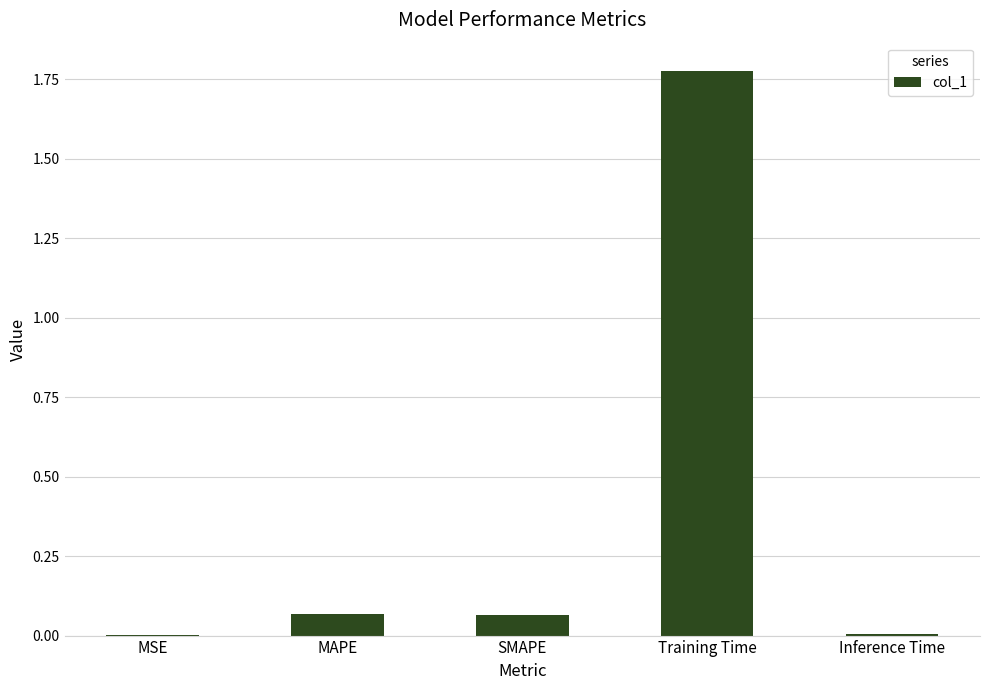

Which category has the highest value across all series?

Training Time